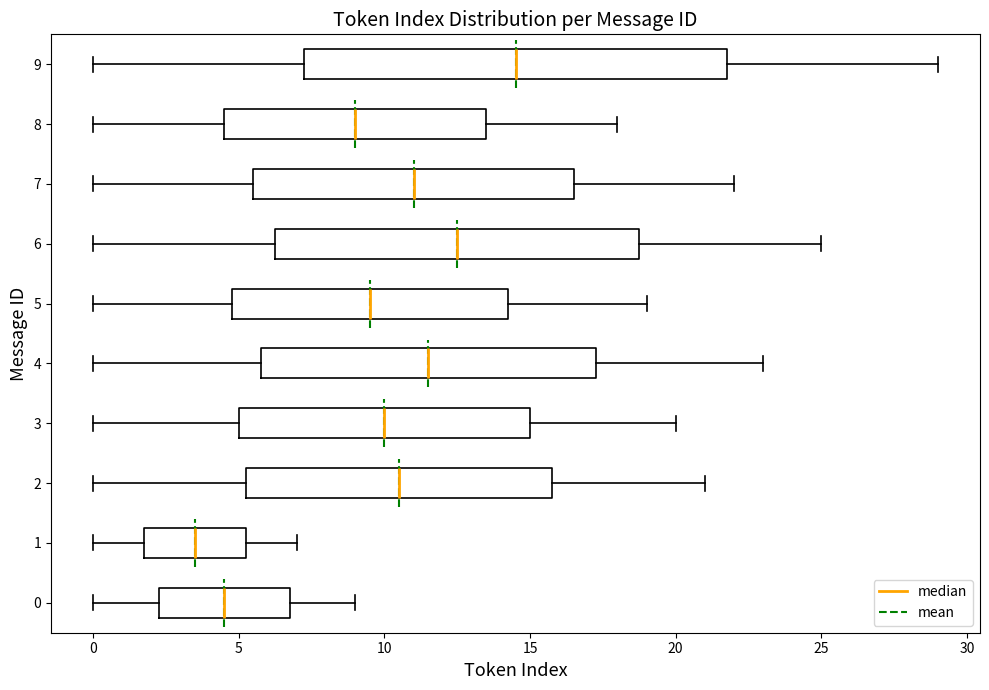

Reading bottom to top, read every box against the x-axis: the position of its median line, the range the box covers, and the ends of its whiskers. The values are not printed on the chart, so give them approximately, as read against the axis.

0: median 4.5, box 2.5 to 7.0, whiskers 0.0 to 9.0
1: median 3.5, box 2.0 to 5.5, whiskers 0.0 to 7.0
2: median 10.5, box 5.5 to 16.0, whiskers 0.0 to 21.0
3: median 10.0, box 5.0 to 15.0, whiskers 0.0 to 20.0
4: median 11.5, box 6.0 to 17.5, whiskers 0.0 to 23.0
5: median 9.5, box 5.0 to 14.5, whiskers 0.0 to 19.0
6: median 12.5, box 6.5 to 19.0, whiskers 0.0 to 25.0
7: median 11.0, box 5.5 to 16.5, whiskers 0.0 to 22.0
8: median 9.0, box 4.5 to 13.5, whiskers 0.0 to 18.0
9: median 14.5, box 7.5 to 22.0, whiskers 0.0 to 29.0